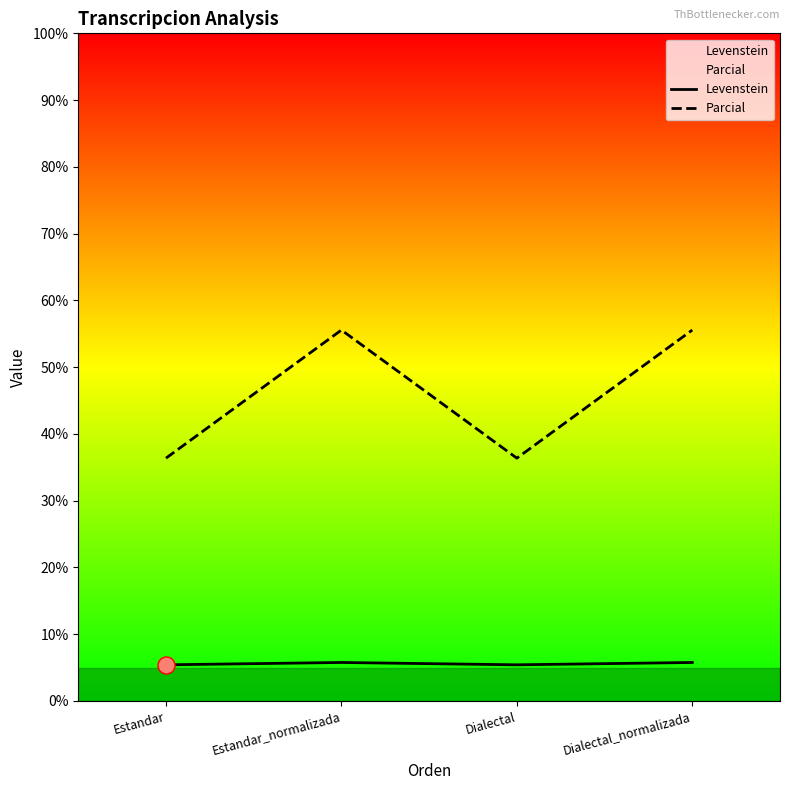

Which series has the largest total across all categories?

Parcial